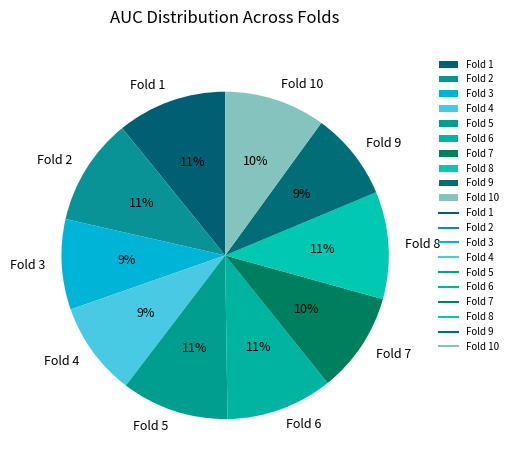

Combined, do Fold 2 and Fold 5 account for over 50%?

No